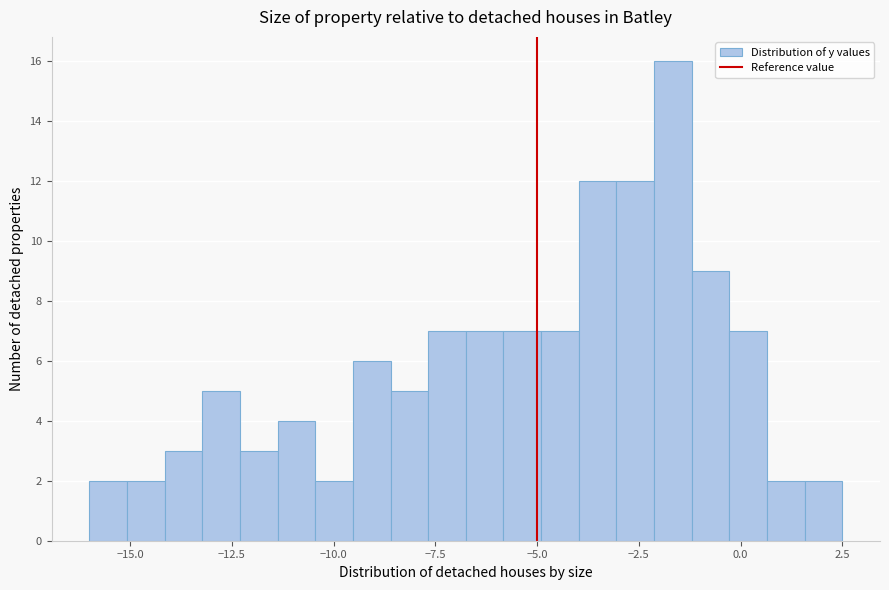

Read against the x-axis, roughly where is the centre of the tallest bar?

-1.5